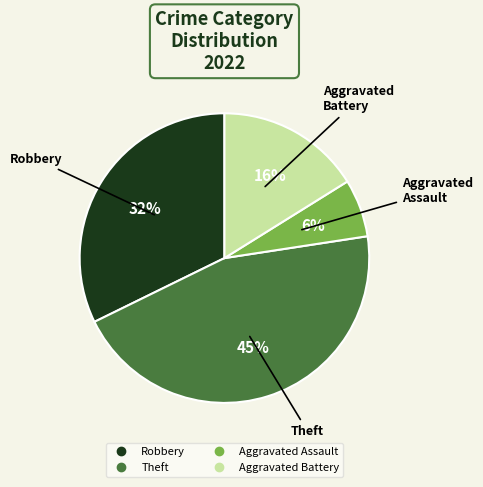

Is there any slice that represents more than half of the pie?

No